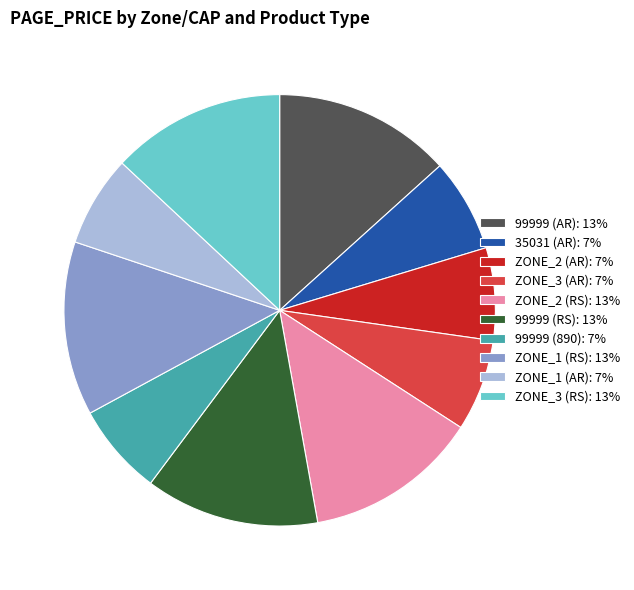

How many segments does this pie chart have?

10